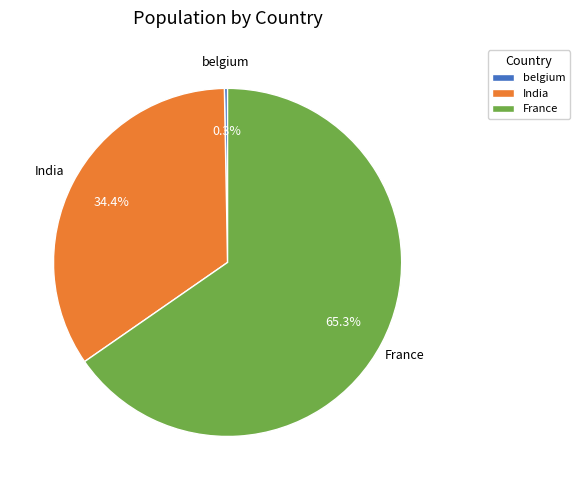

Between belgium and India, which is larger?

India